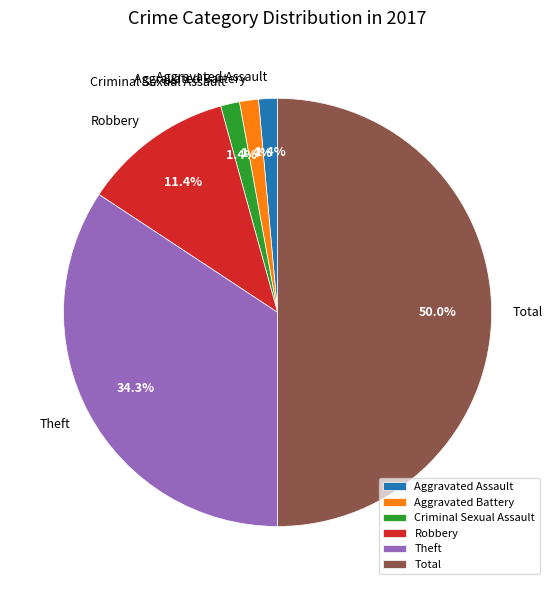

Does Aggravated Assault represent more than half of the total?

No